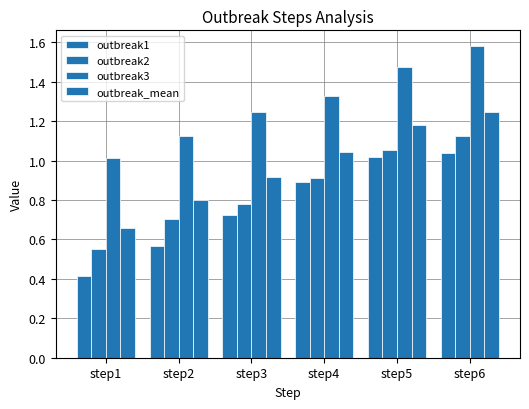

How many bars are there in each group?

4